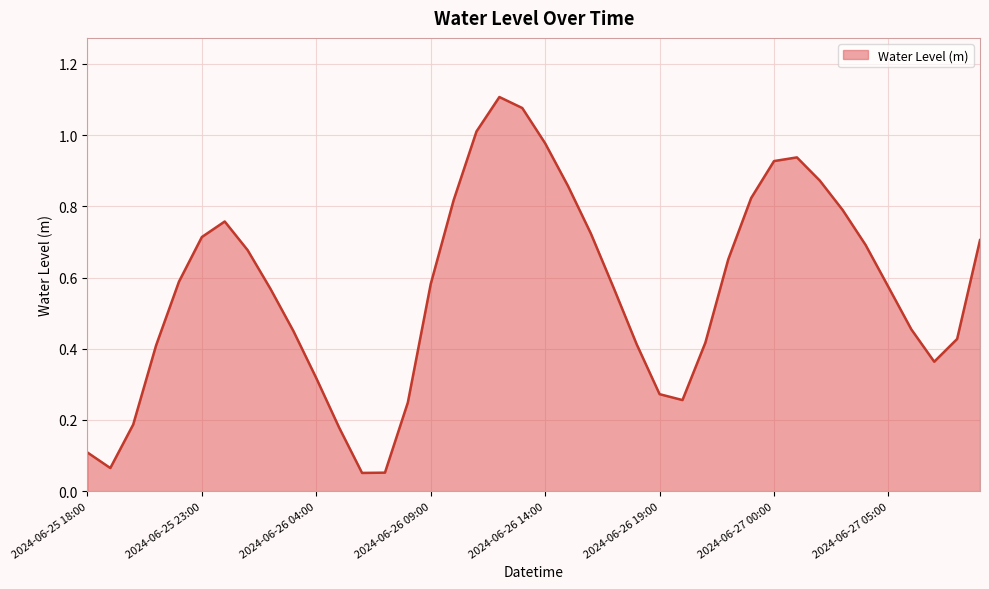

Is this an area chart (filled region under the line)?

Yes